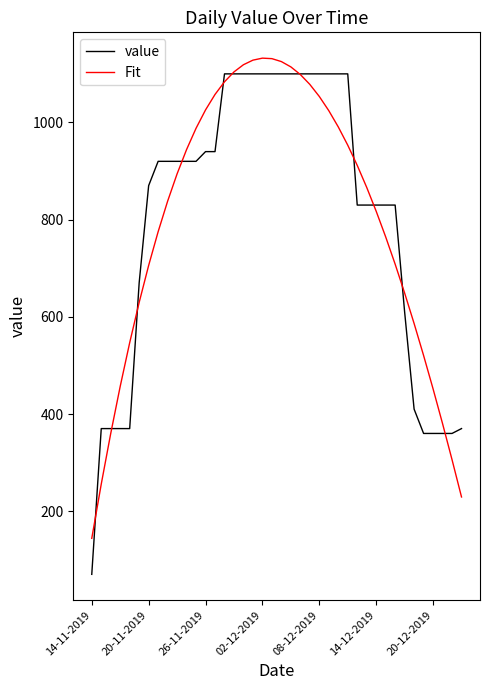

Which series has the largest range (max minus min)?

value